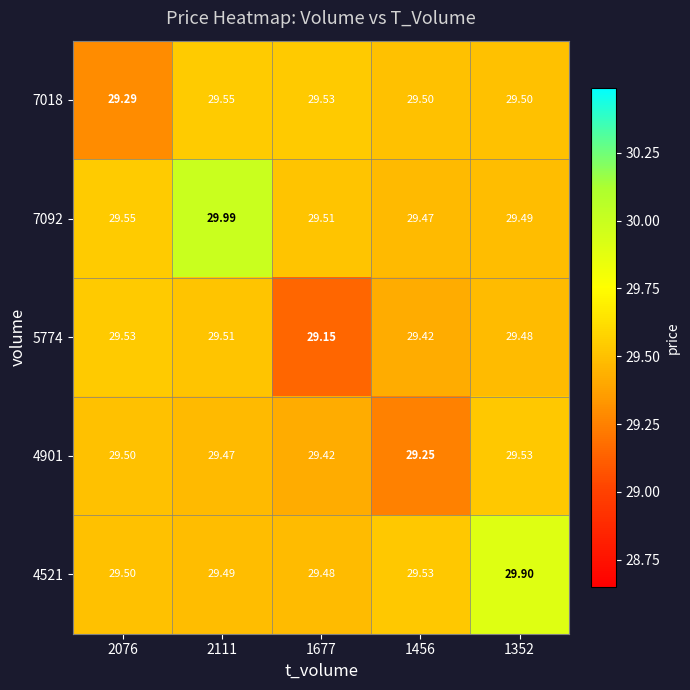

Is the value of 4901 at 1352 greater than the value of 5774 at 1677?

Yes